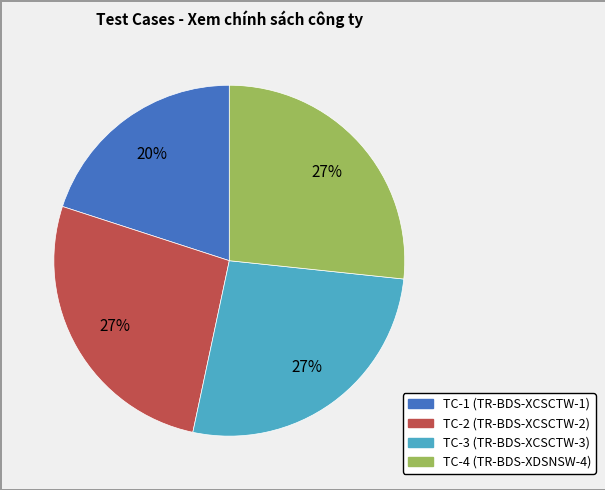

Does any single category account for the majority?

No